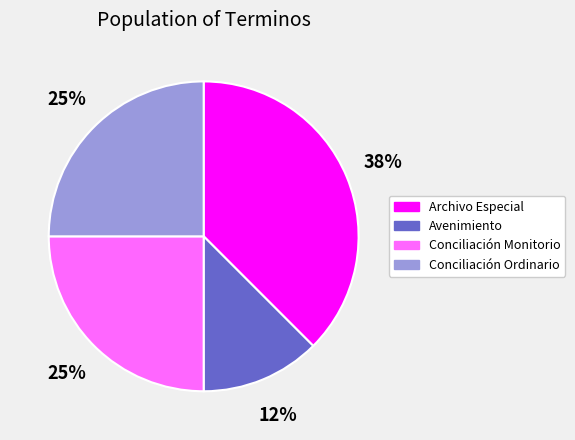

How many slices are in this pie chart?

4